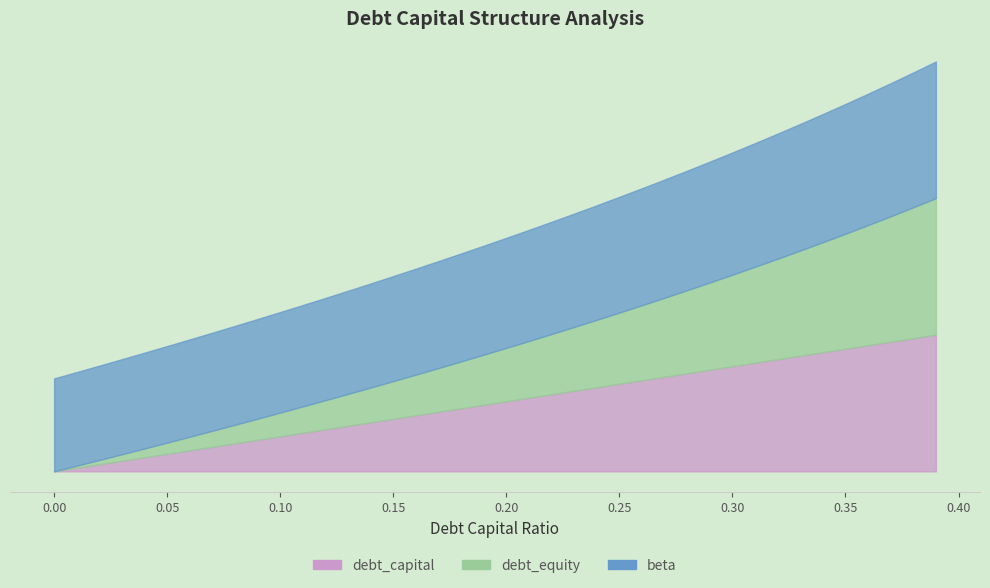

What is the difference between the debt values at 0.27 and 0.19?

0.4